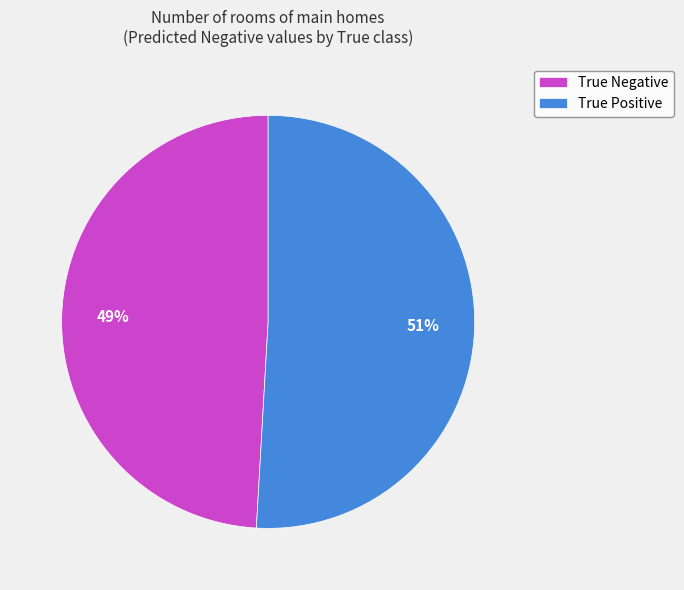

To the nearest percent, what is the difference between the largest and smallest slice percentages?

2%